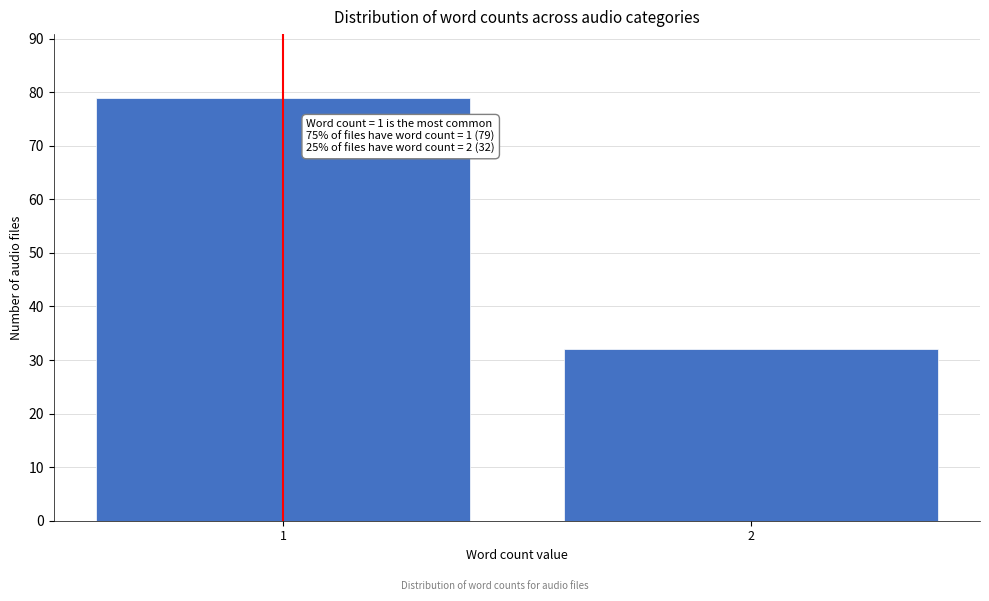

Reading left to right, what are all the values shown in this chart?

79	32